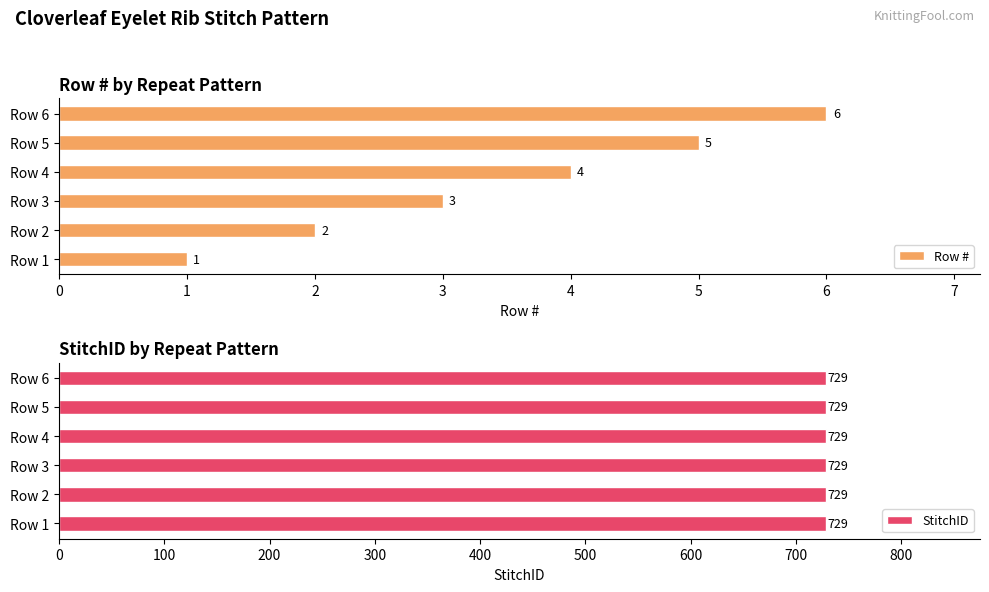

List the labels in order of Row # value, smallest first.

Row 1, Row 2, Row 3, Row 4, Row 5, Row 6